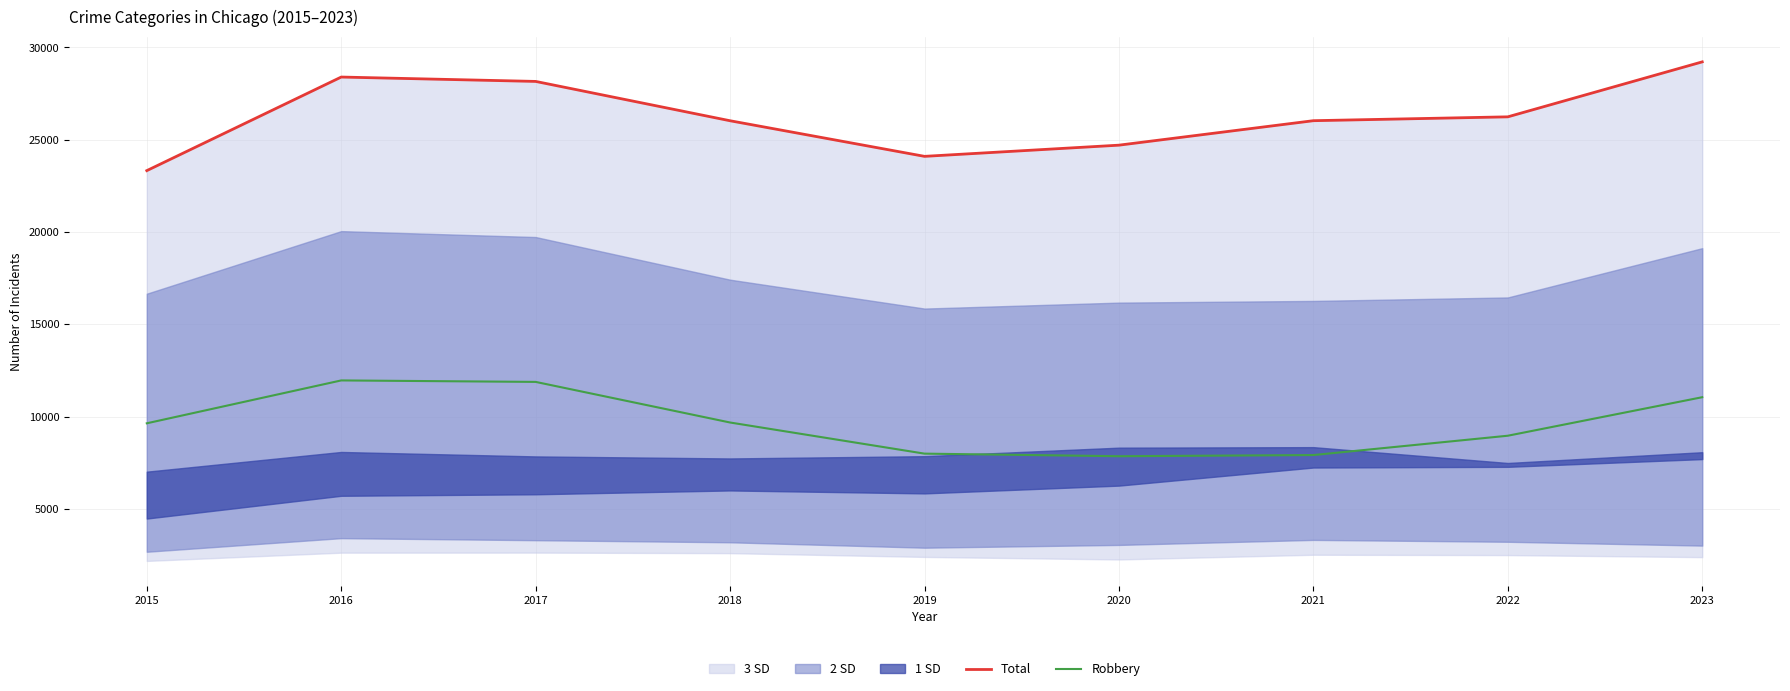

True or false: Total and Robbery intersect in this chart.

False